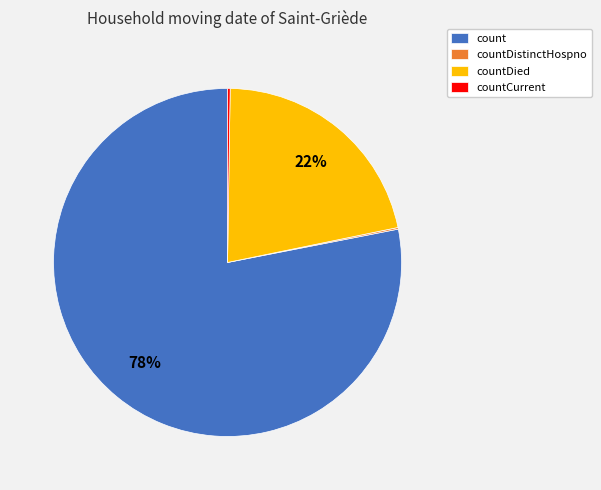

The count slice represents 69% of the pie. True or false?

False